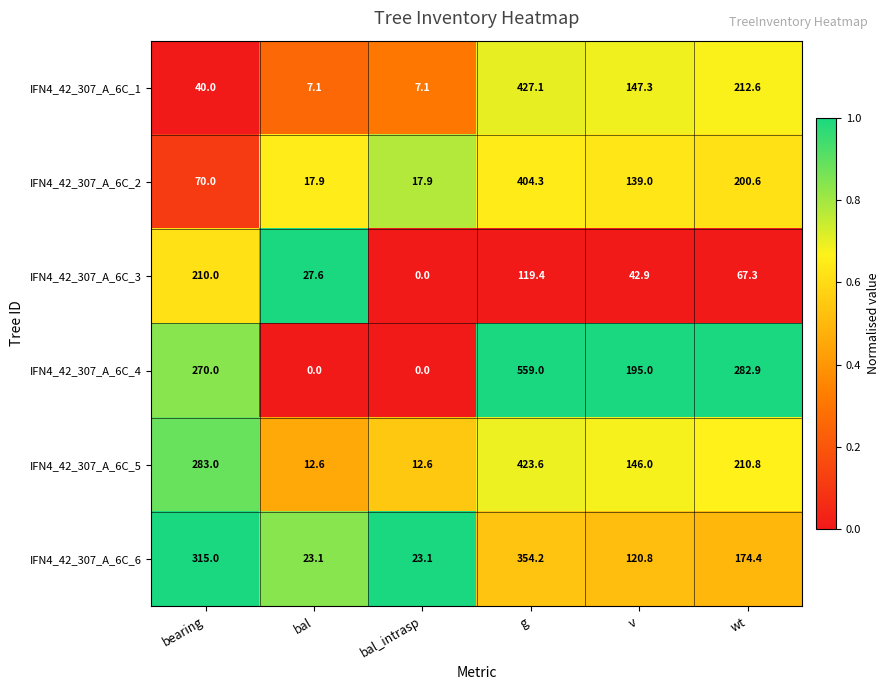

Which series has the widest spread of values?

IFN4_42_307_A_6C_4